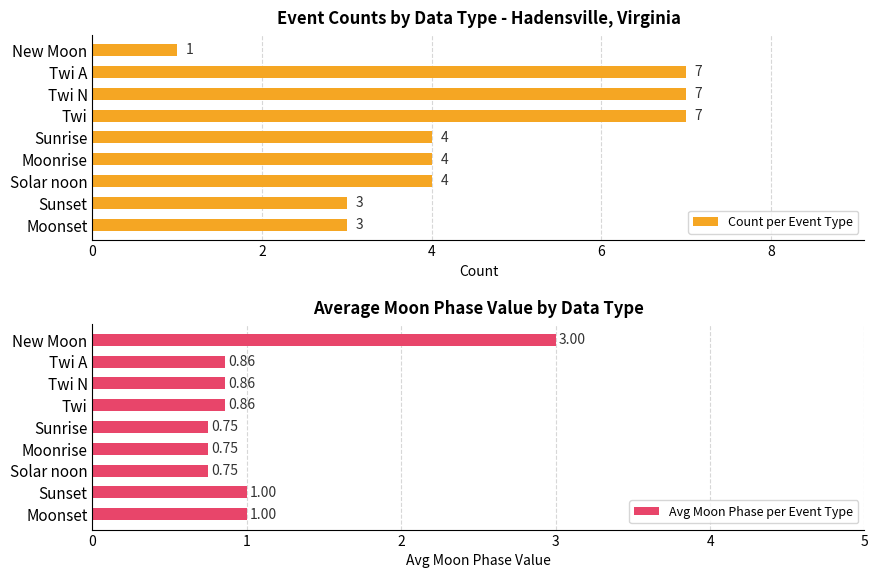

How many groups of bars are there?

9